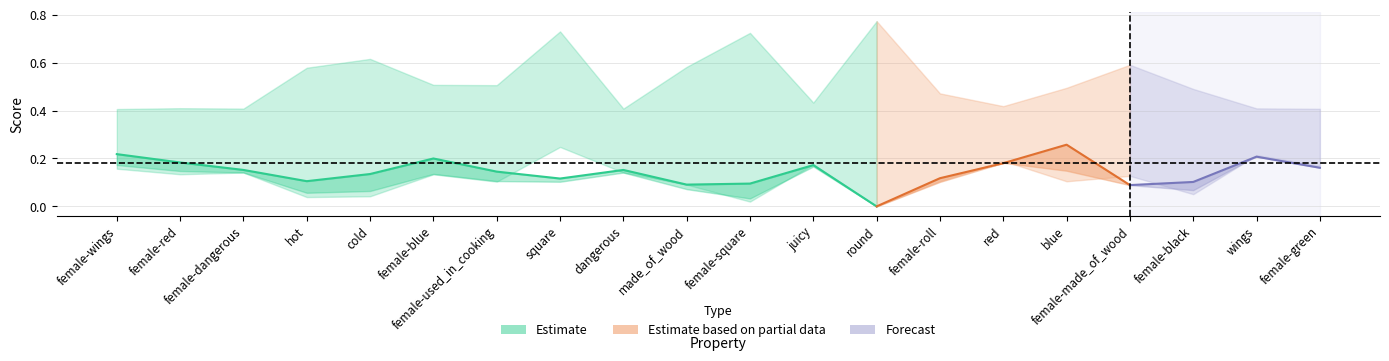

Reading left to right, transcribe all the data shown in this chart.

p: female-wings=0.2	female-red=0.1	female-dangerous=0.1	hot=0.0	cold=0.0	female-blue=0.1	female-used_in_cooking=0.1	square=0.2	dangerous=0.1	made_of_wood=0.1	female-square=0.0	juicy=0.2	round=0.0	female-roll=0.1	red=0.2	blue=0.1	female-made_of_wood=0.1	female-black=0.1	wings=0.2	female-green=0.2
f1_weighted: female-wings=0.2	female-red=0.1	female-dangerous=0.1	hot=0.1	cold=0.1	female-blue=0.1	female-used_in_cooking=0.1	square=0.1	dangerous=0.1	made_of_wood=0.1	female-square=0.0	juicy=0.2	round=0.0	female-roll=0.1	red=0.2	blue=0.1	female-made_of_wood=0.1	female-black=0.1	wings=0.2	female-green=0.2
r: female-wings=0.2	female-red=0.2	female-dangerous=0.2	hot=0.1	cold=0.1	female-blue=0.2	female-used_in_cooking=0.1	square=0.1	dangerous=0.2	made_of_wood=0.1	female-square=0.1	juicy=0.2	round=0.0	female-roll=0.1	red=0.2	blue=0.3	female-made_of_wood=0.1	female-black=0.1	wings=0.2	female-green=0.2
acc: female-wings=0.2	female-red=0.2	female-dangerous=0.2	hot=0.1	cold=0.1	female-blue=0.2	female-used_in_cooking=0.1	square=0.1	dangerous=0.2	made_of_wood=0.1	female-square=0.1	juicy=0.2	round=0.0	female-roll=0.1	red=0.2	blue=0.3	female-made_of_wood=0.1	female-black=0.1	wings=0.2	female-green=0.2
f1_majority: female-wings=0.4	female-red=0.4	female-dangerous=0.4	hot=0.6	cold=0.6	female-blue=0.5	female-used_in_cooking=0.5	square=0.7	dangerous=0.4	made_of_wood=0.6	female-square=0.7	juicy=0.4	round=0.8	female-roll=0.5	red=0.4	blue=0.5	female-made_of_wood=0.6	female-black=0.5	wings=0.4	female-green=0.4